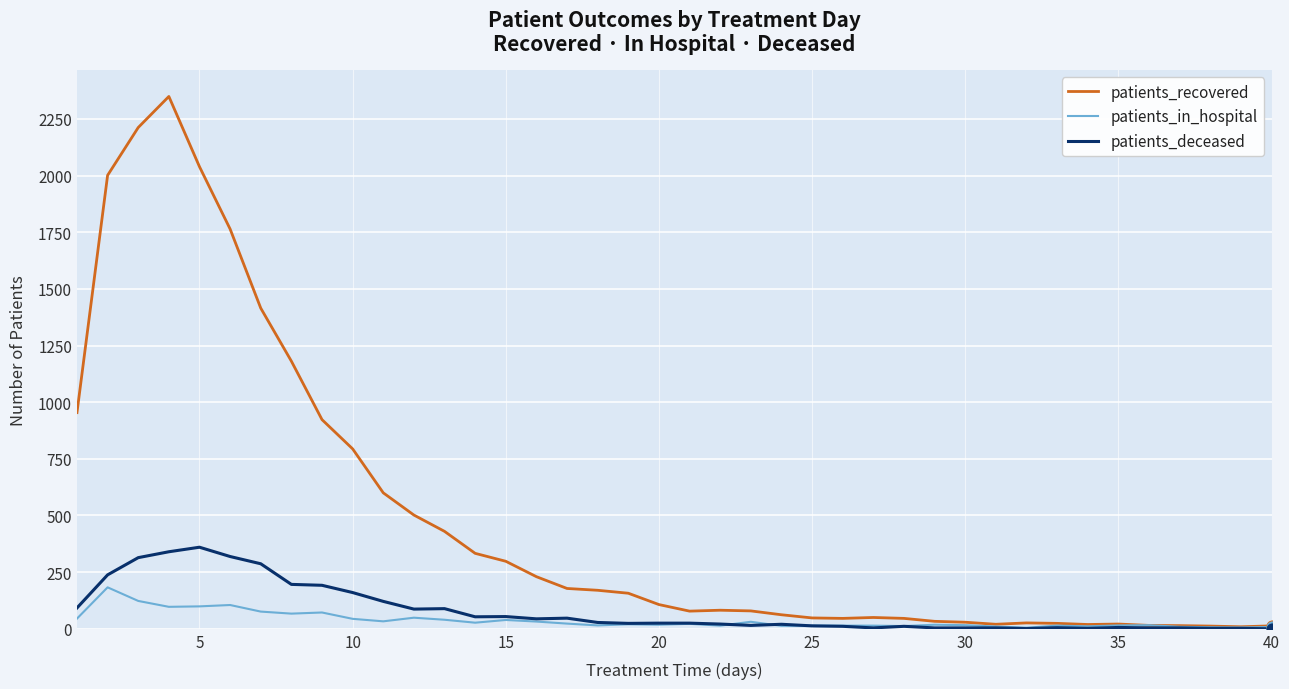

Which series has the largest total across all categories?

patients_recovered